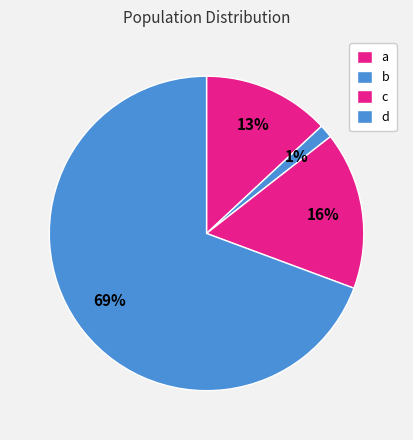

To the nearest percent, what is the difference between the c and a slice percentages?

3%